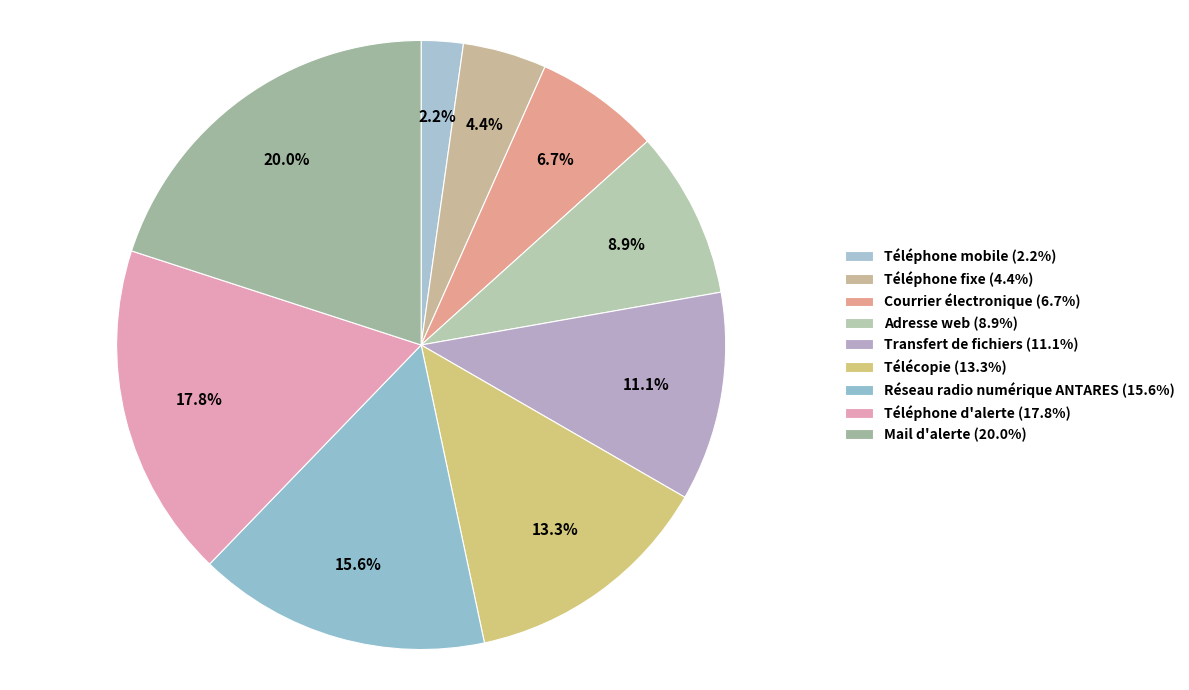

Rank the categories by value from lowest to highest.

Téléphone mobile, Téléphone fixe, Courrier électronique, Adresse web, Transfert de fichiers, Télécopie, Réseau radio numérique ANTARES, Téléphone d'alerte, Mail d'alerte